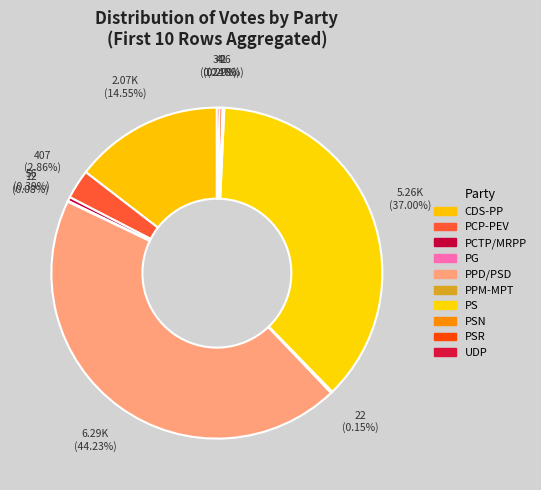

Which slice is the smallest?

PPM-MPT